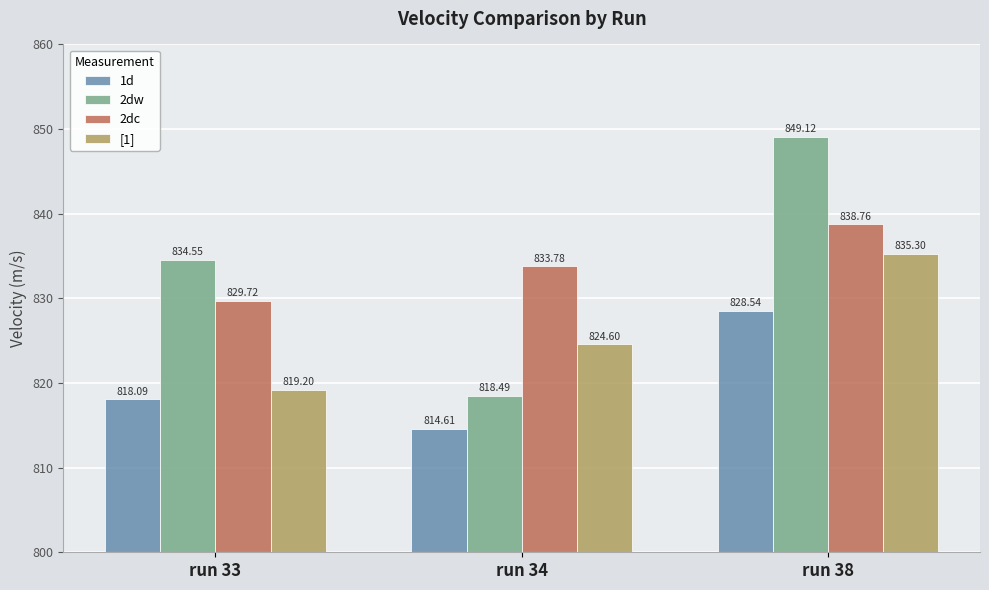

Which series changed the most between run 33 and run 34?

2dw